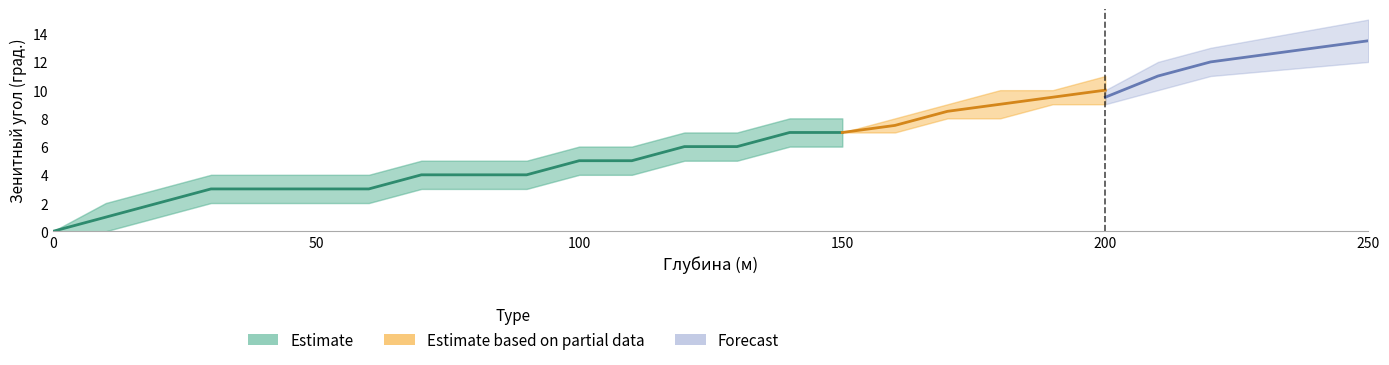

The value at 60 is 3. True or false?

True